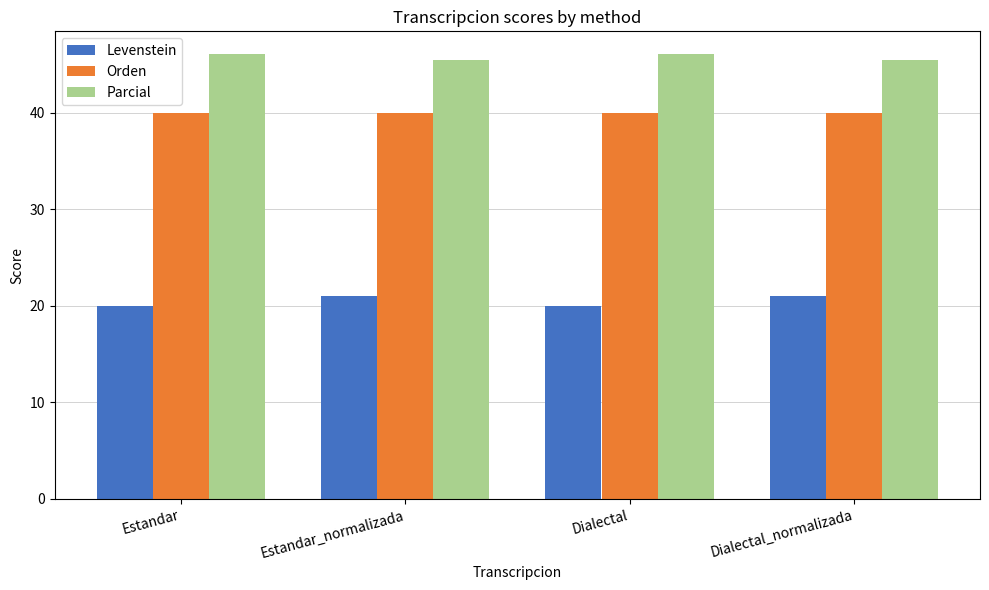

What is the minimum value for Parcial?

45.5